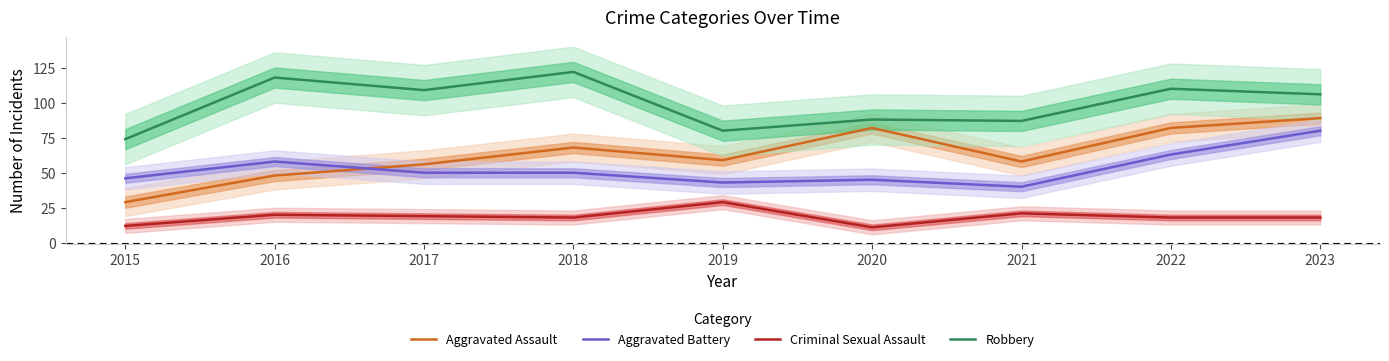

What is the value of the Aggravated Battery point at the 4th from the left?

50